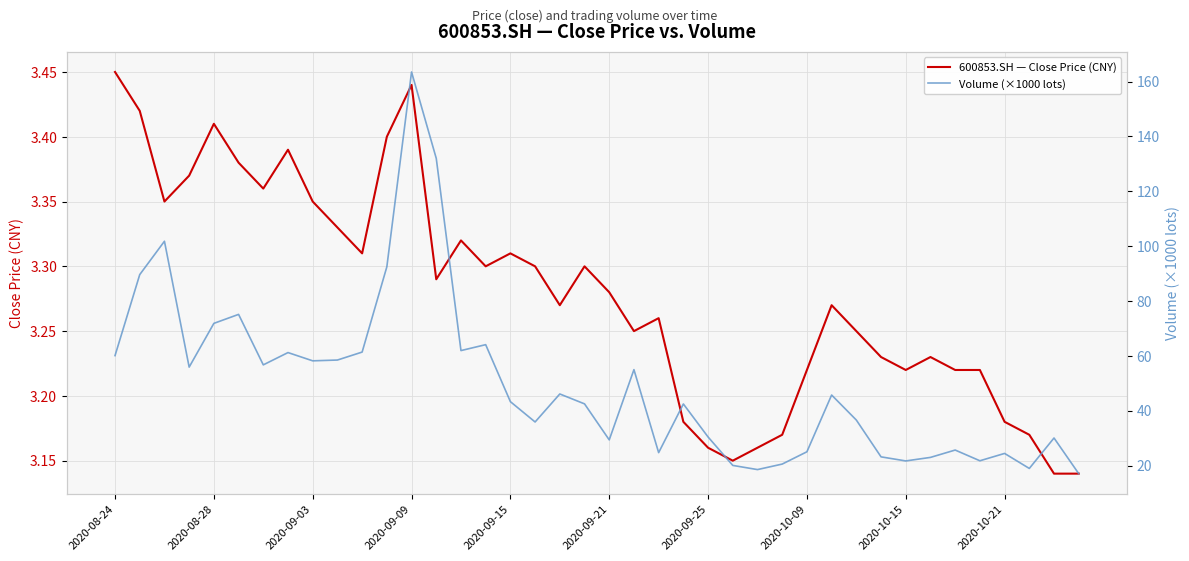

Is this an area chart (filled region under the line)?

No